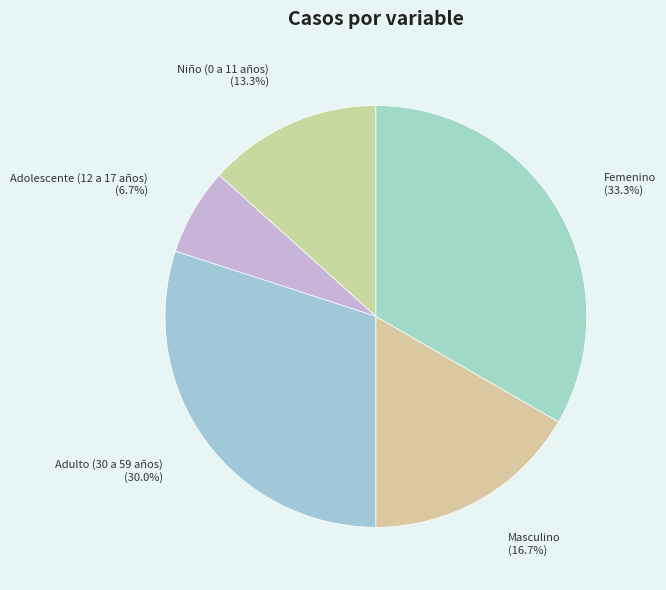

How many slices are in this pie chart?

5